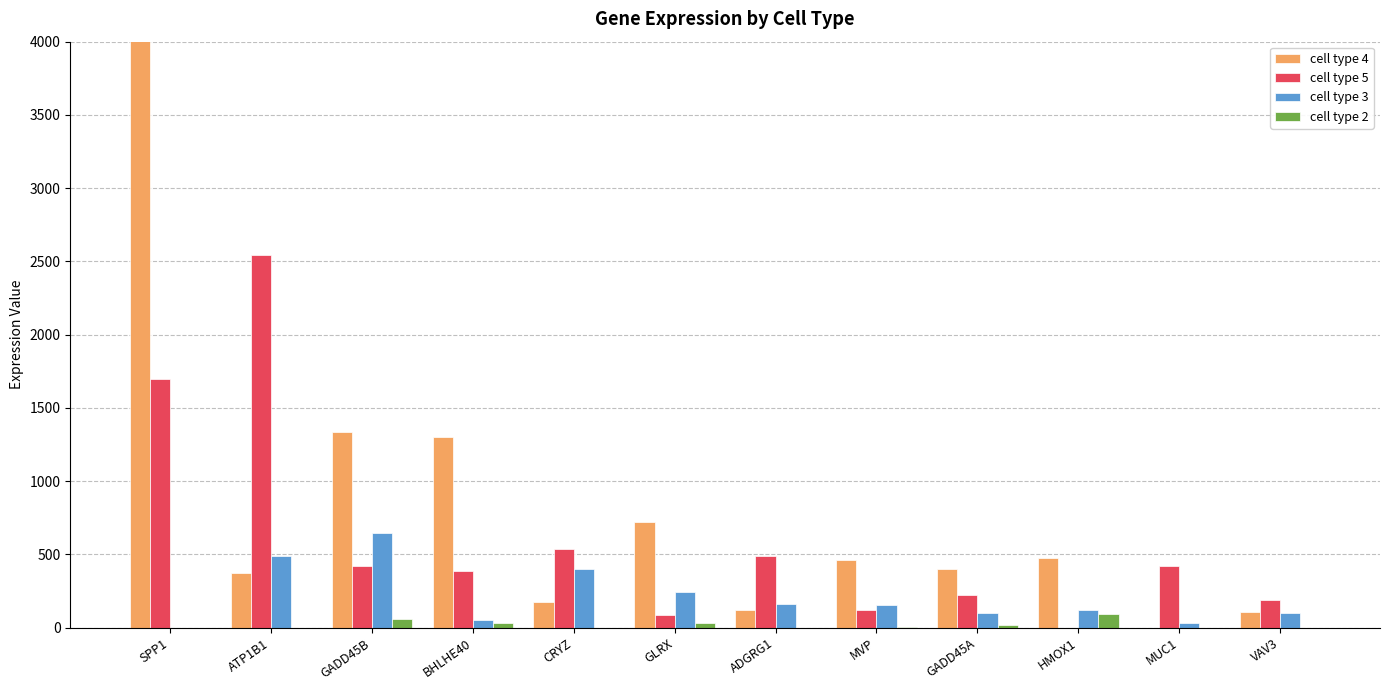

What is the label of the 3rd bar from the left?

GADD45B